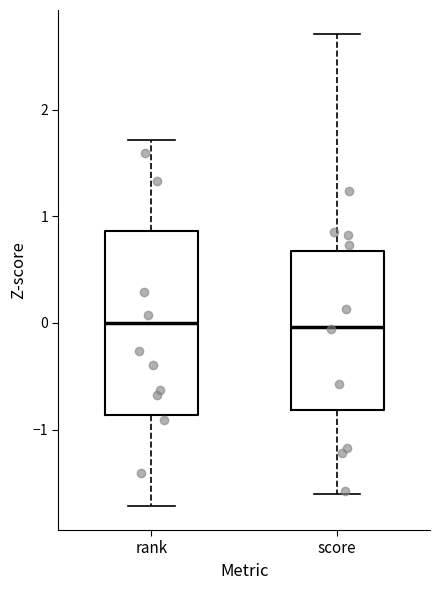

Reading left to right, read every box against the y-axis: the position of its median line, the range the box covers, and the ends of its whiskers. The values are not printed on the chart, so give them approximately, as read against the axis.

rank: median 0.0, box -0.9 to 0.9, whiskers -1.7 to 1.7
score: median 0.0, box -0.8 to 0.7, whiskers -1.6 to 2.7